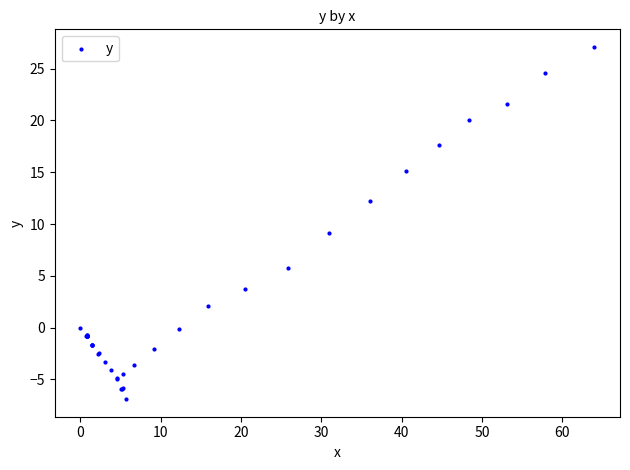

What Y value in the scatter plot is closest to 10?

9.1